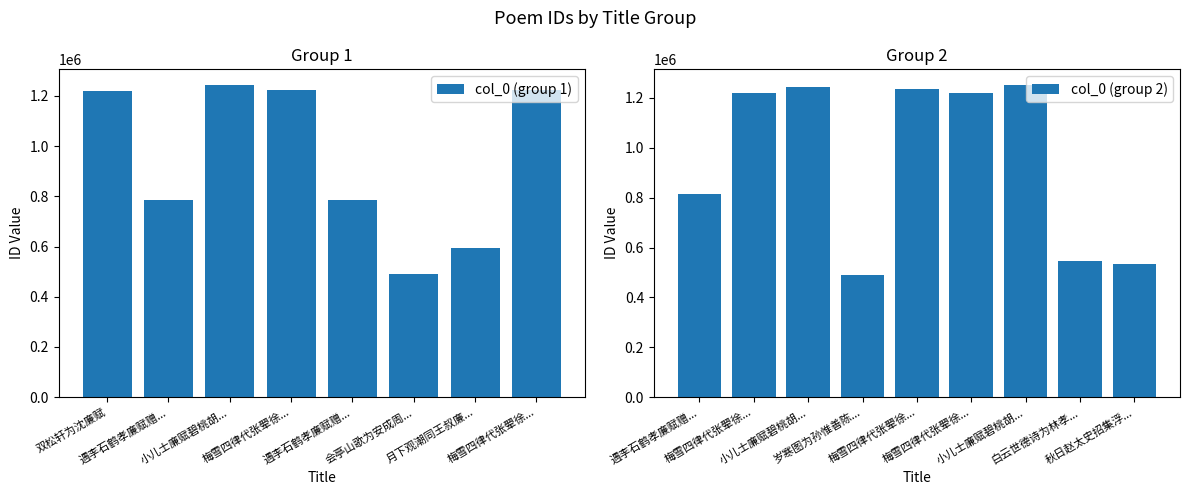

What is the label of the 10th bar from the left?

梅雪四律代张翚徐术陆平沈廉赋 其四